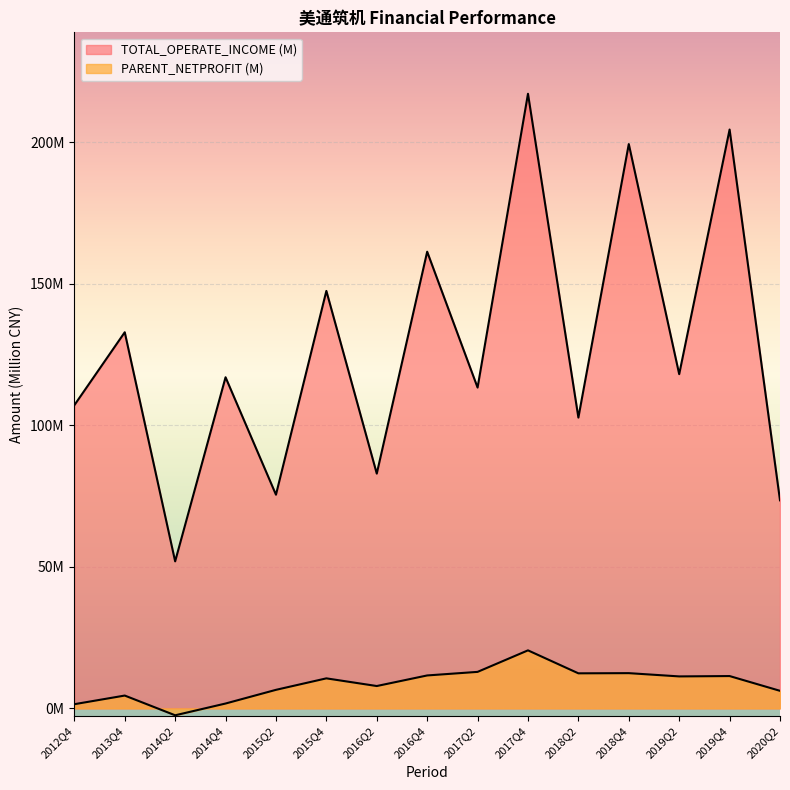

At 2019Q4, list the series in order from smallest to largest.

PARENT_NETPROFIT, TOTAL_OPERATE_INCOME